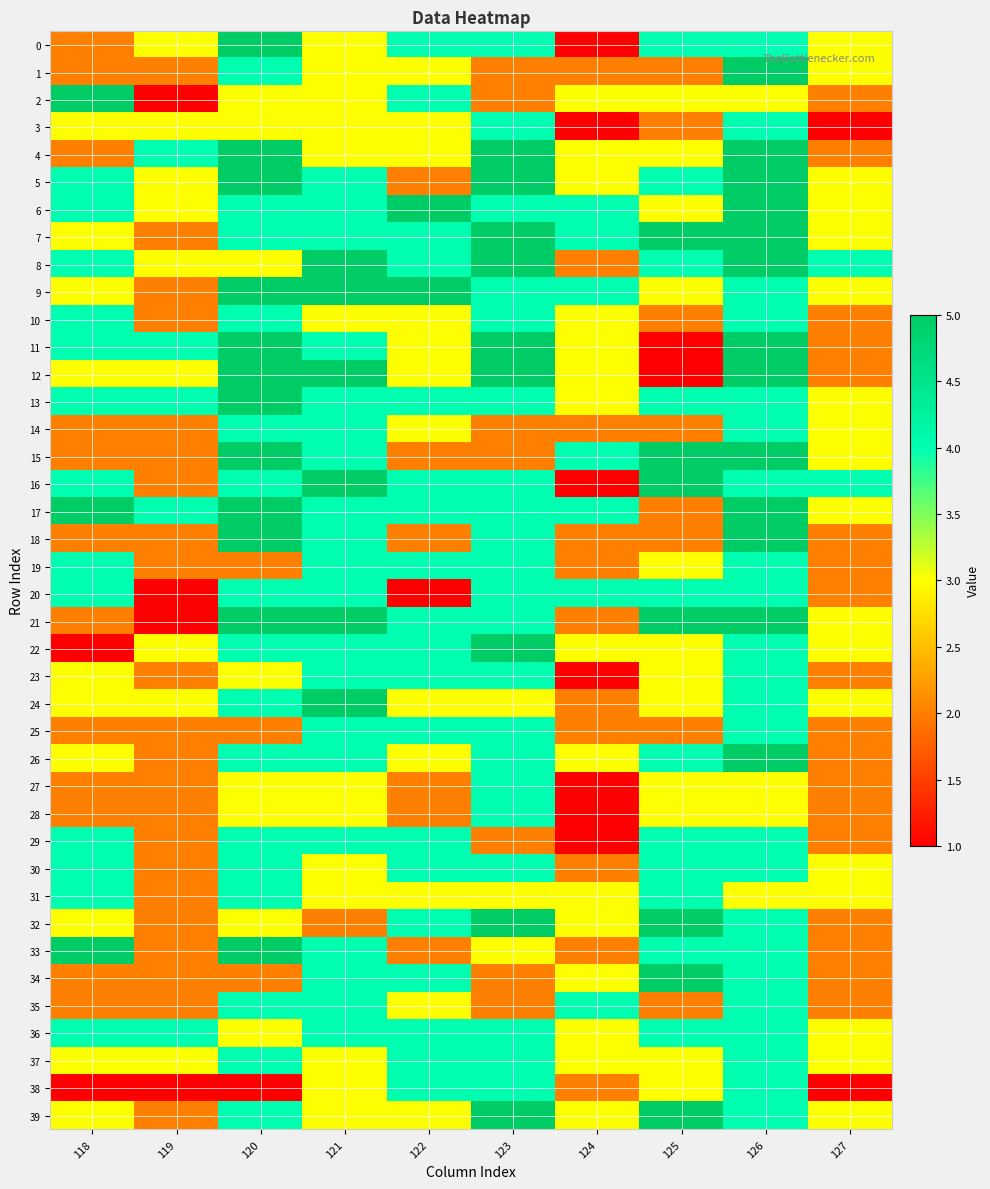

Which has a higher value, 118 or 123?

123